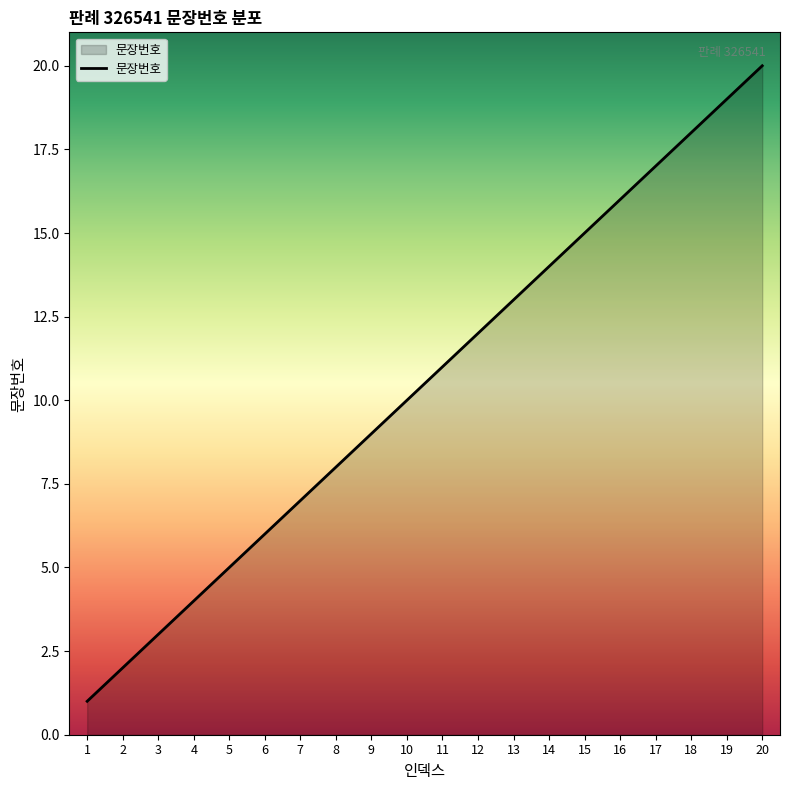

How many lines are shown in the chart?

1